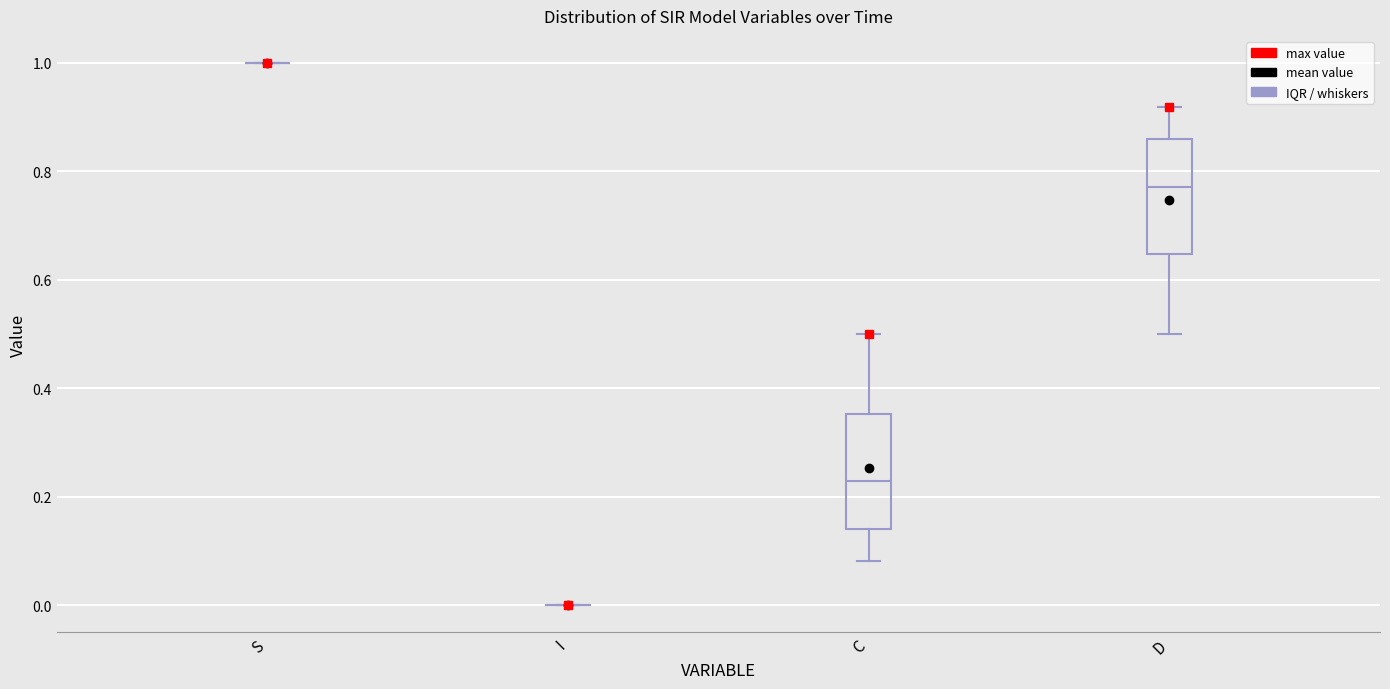

Where is the upper edge of the box for D on the y-axis? The values are not printed on the chart, so give them approximately, as read against the axis.

0.86